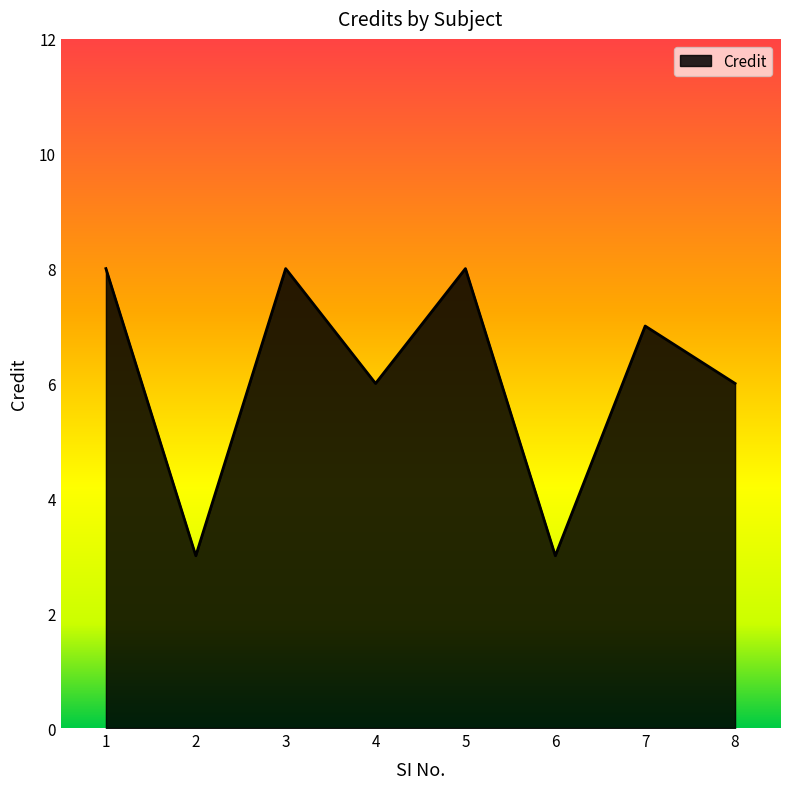

Where does the data first go above 7?

1